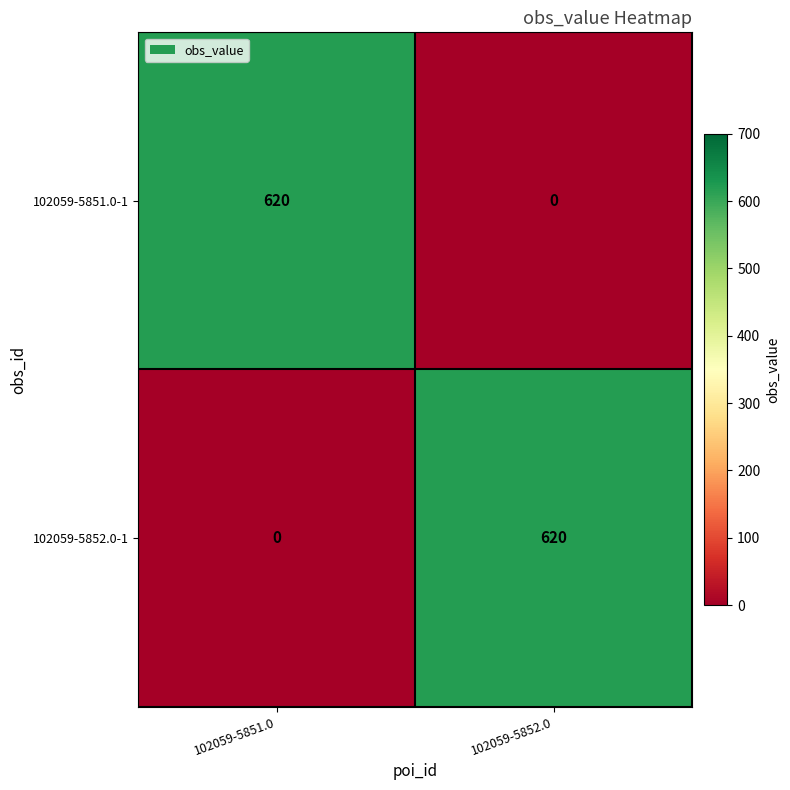

What is the difference between the highest and lowest values at 102059-5852.0?

620